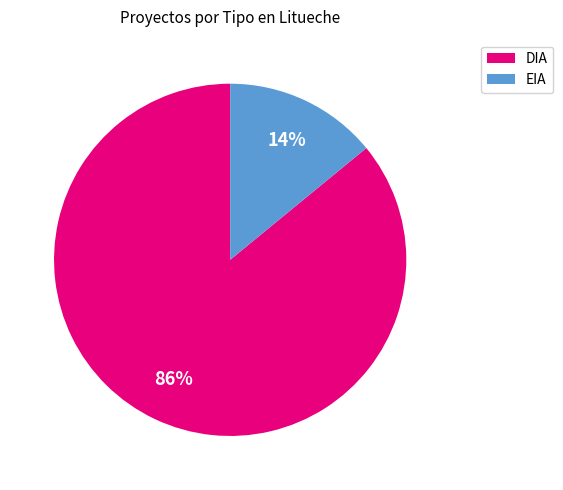

Which has a higher value, DIA or EIA?

DIA